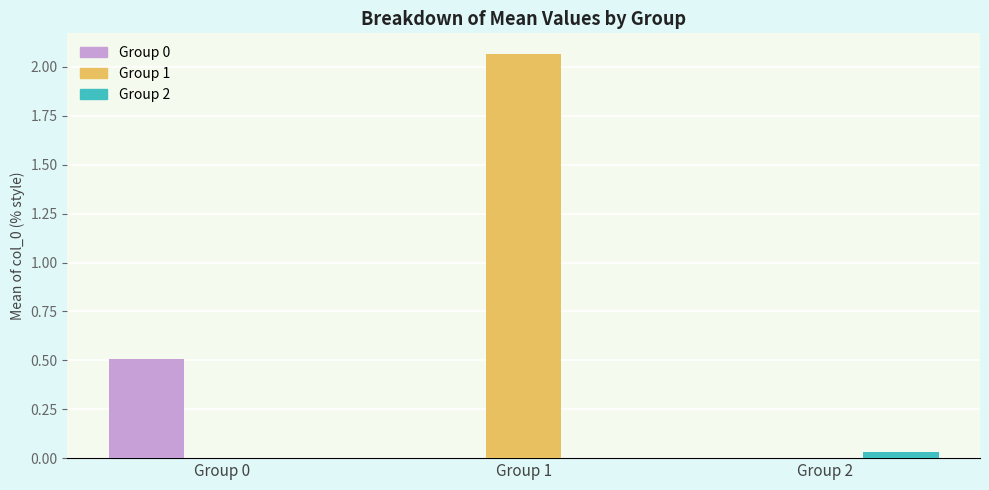

What is the sum of all Group 0 values?

0.5